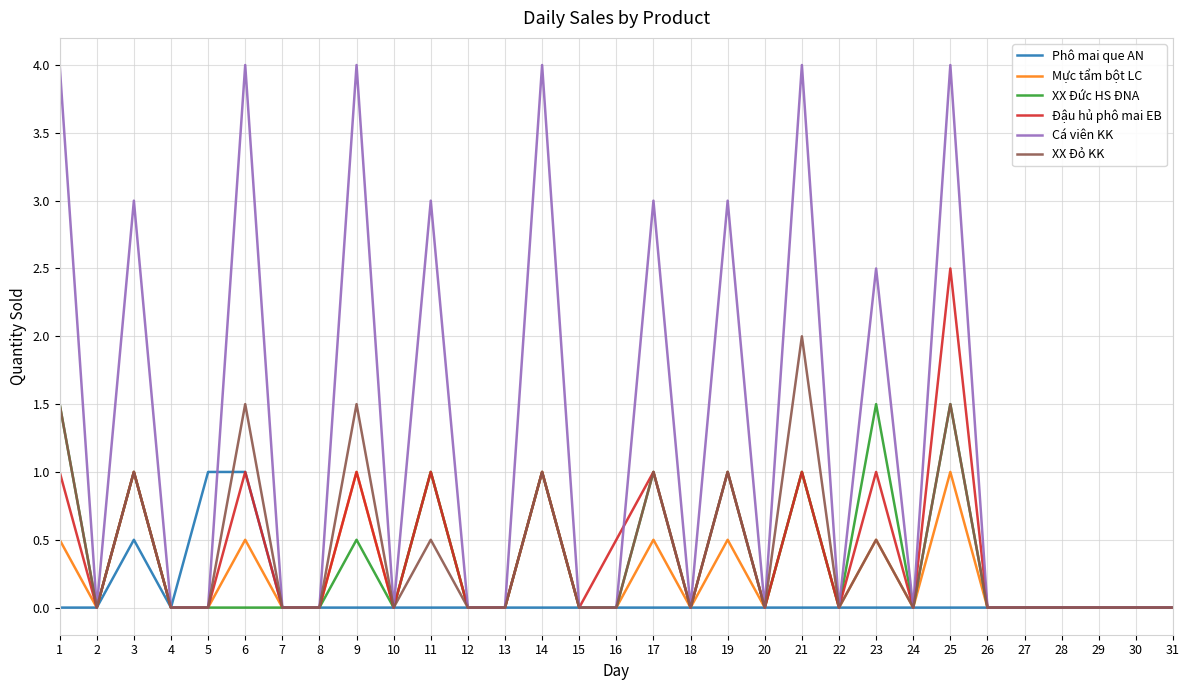

What is the maximum value for Cá viên KK?

4.0